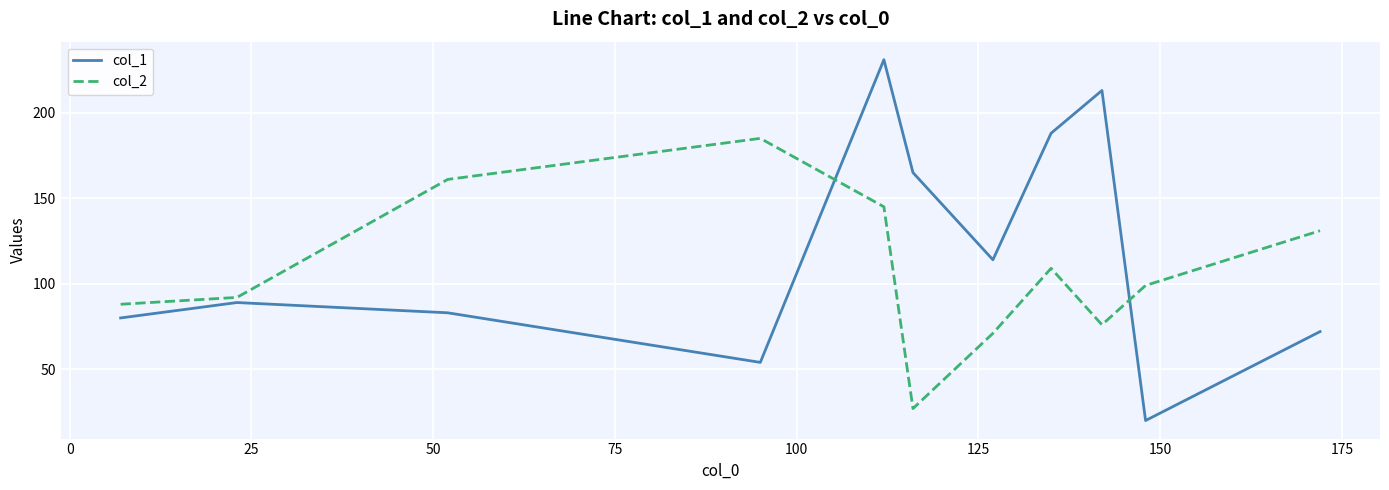

Which series has the widest spread of values?

col_1